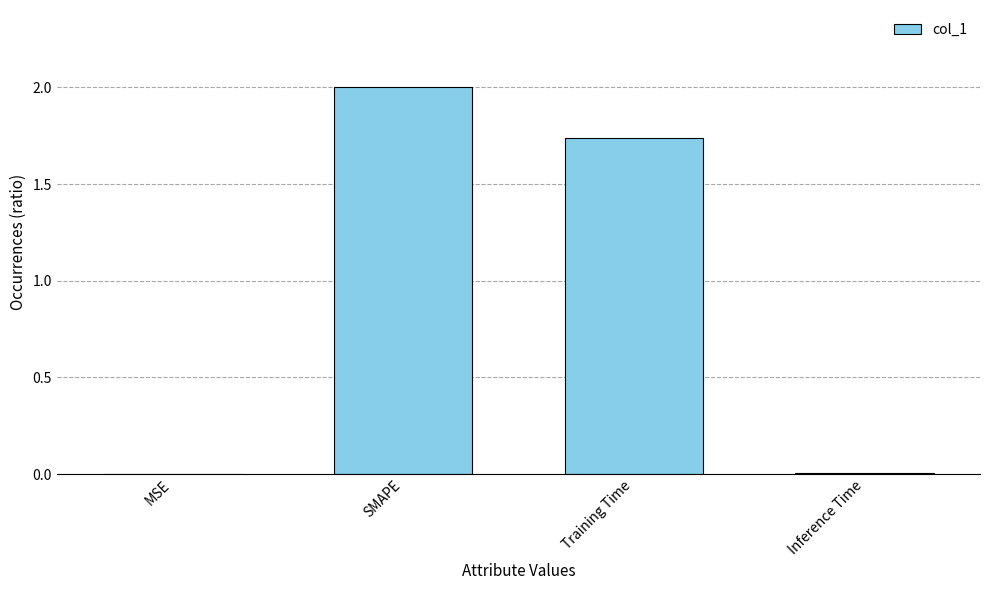

True or false: the data shows 0.0 at MSE.

True